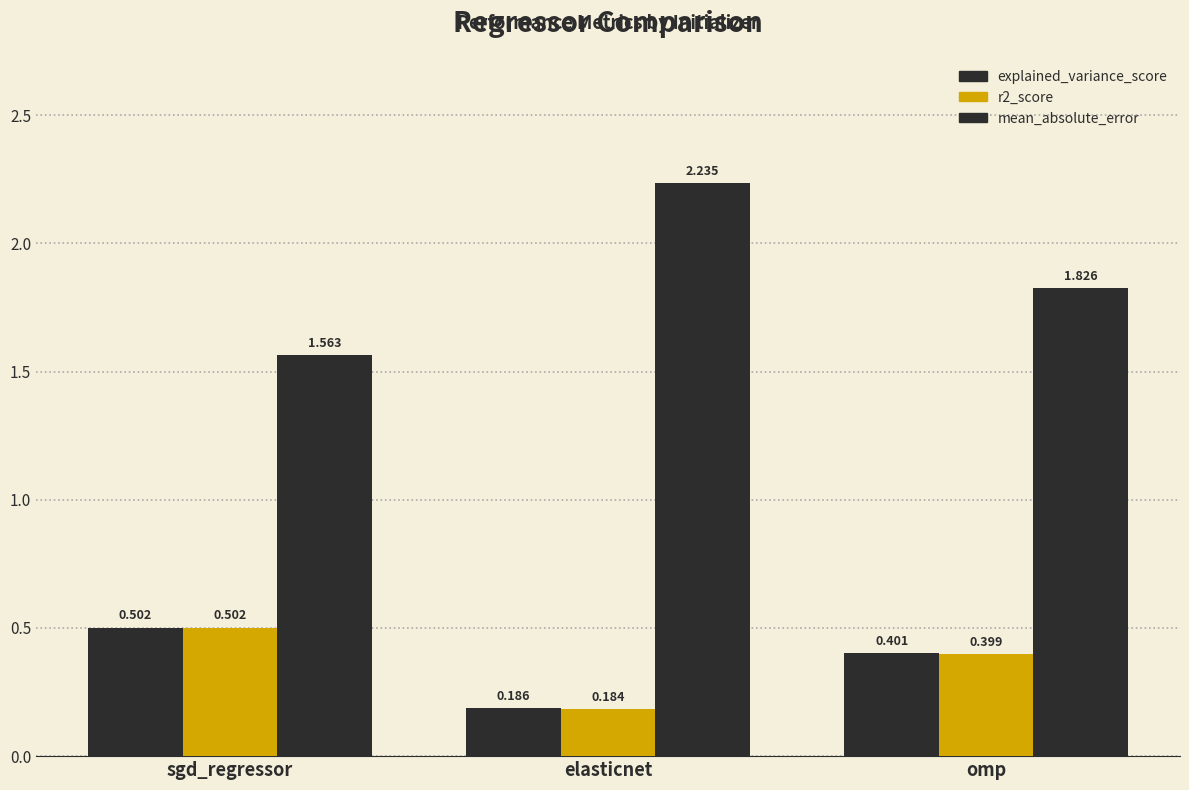

Reading right to left, list all the values displayed in this chart.

explained_variance_score: omp=0.4	elasticnet=0.2	sgd_regressor=0.5
r2_score: omp=0.4	elasticnet=0.2	sgd_regressor=0.5
mean_absolute_error: omp=1.8	elasticnet=2.2	sgd_regressor=1.6